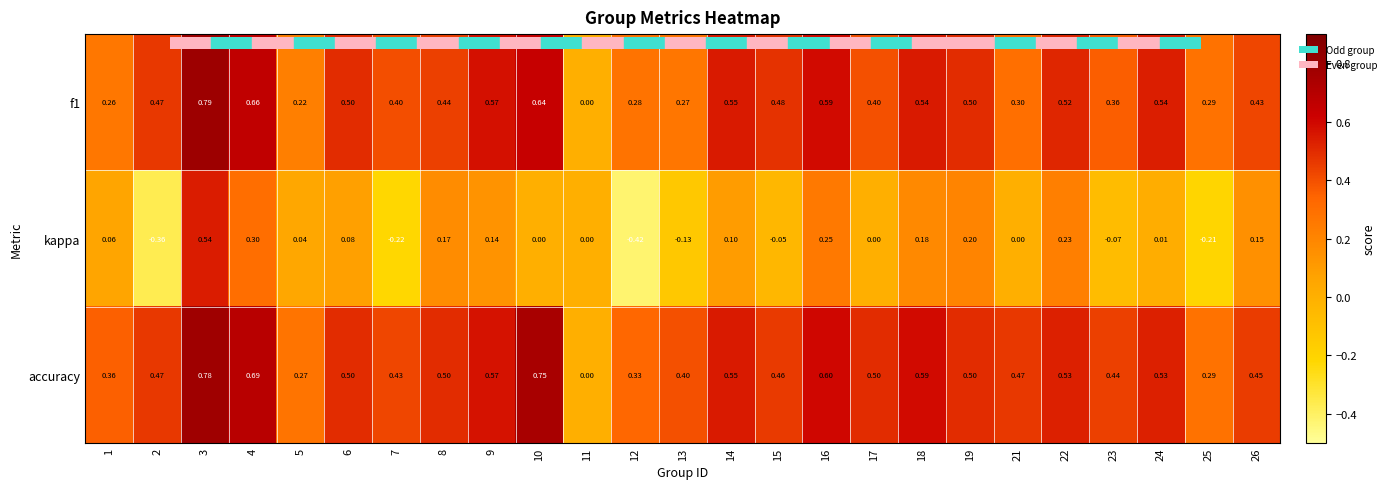

Which series has the largest total across all categories?

accuracy